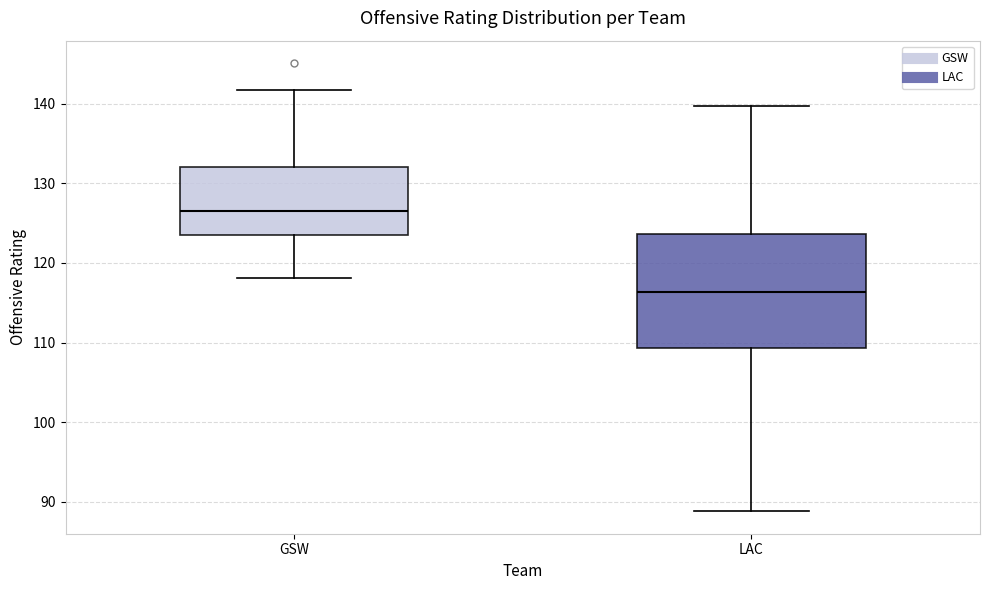

Where does the upper whisker of the box for GSW end on the y-axis? The values are not printed on the chart, so give them approximately, as read against the axis.

142